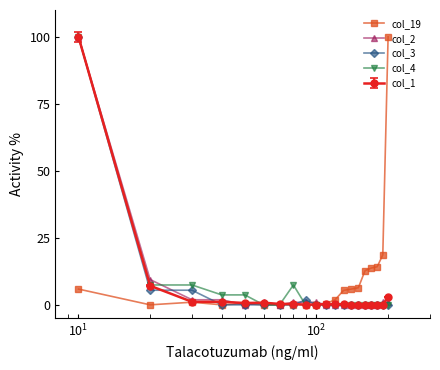

What is the value of the col_4 point at the 4th from the left?

3.7